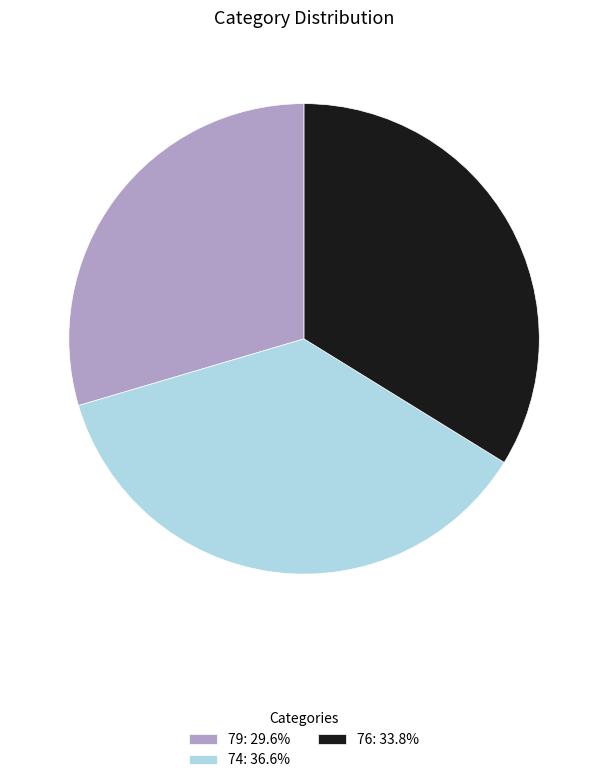

What is the largest slice in the pie chart?

74